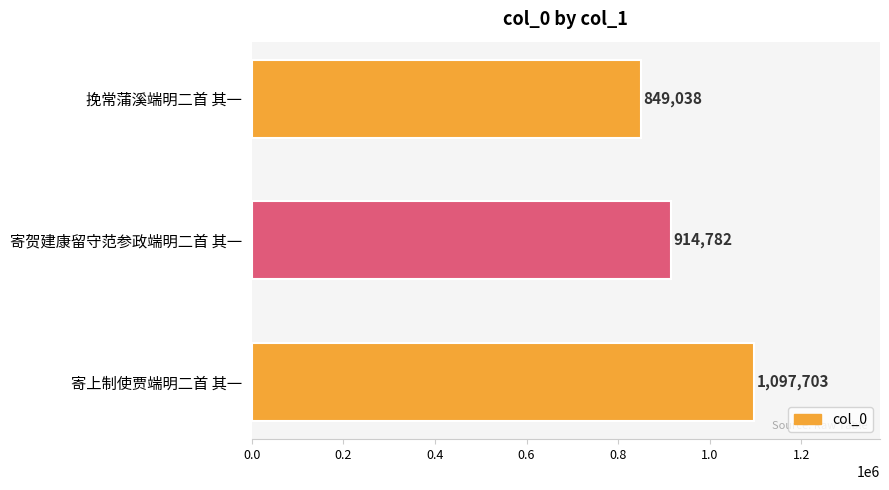

What is the label of the 3rd bar from the bottom?

挽常蒲溪端明二首 其一